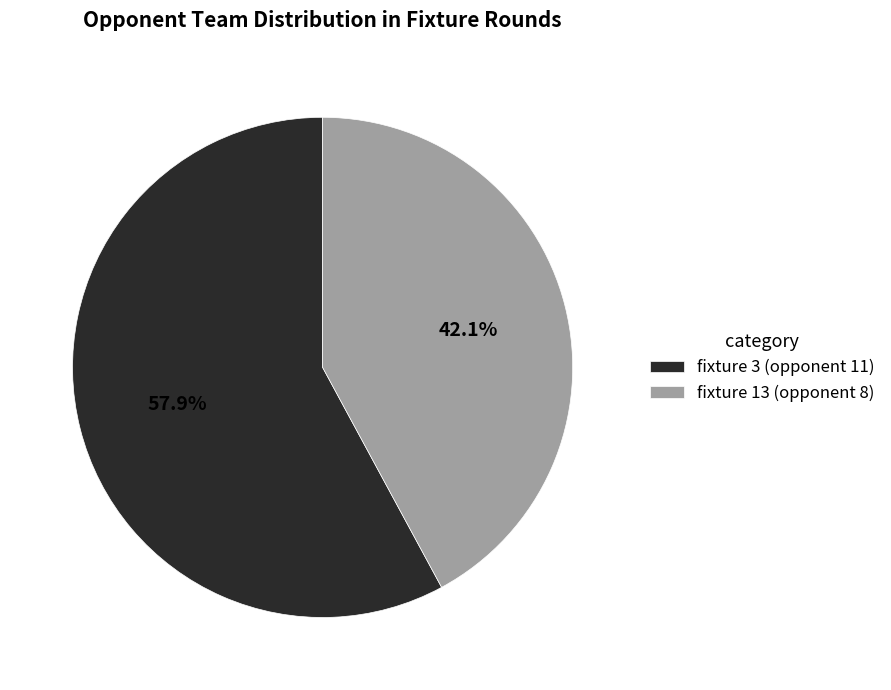

Does fixture 13 (opponent 8) represent more than half of the total?

No